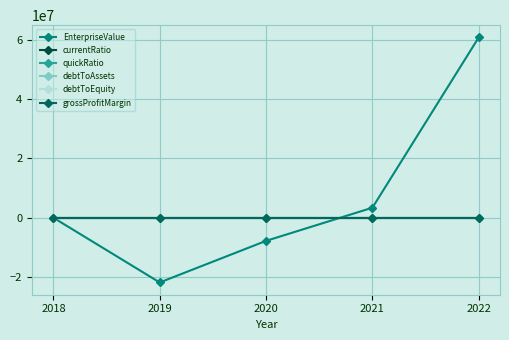

The value of EnterpriseValue at 2021 is 1416003.1. True or false?

False